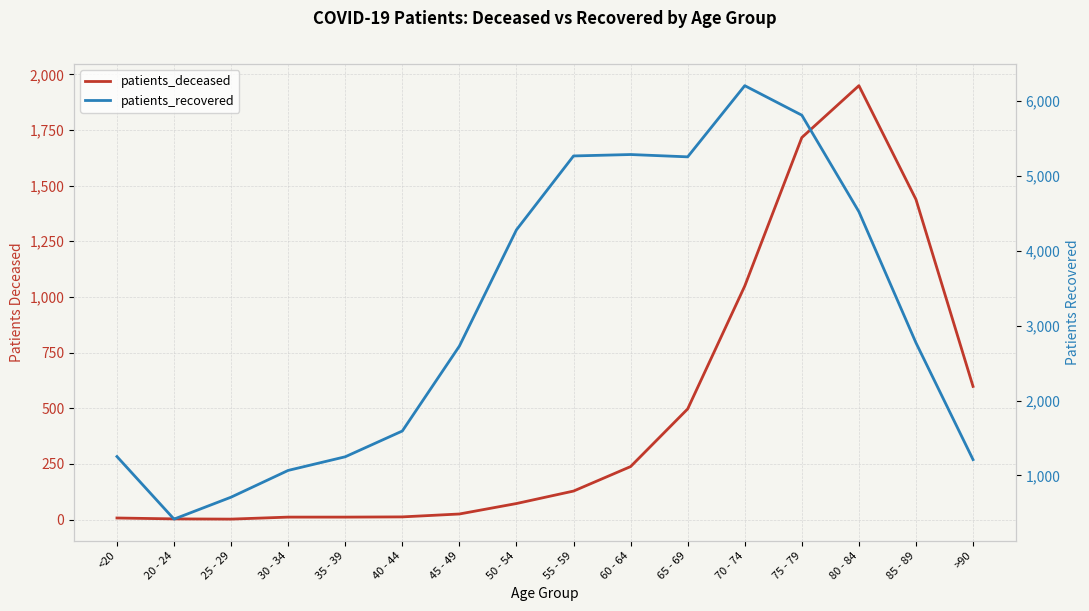

At which category is the sum across all series the highest?

75 - 79